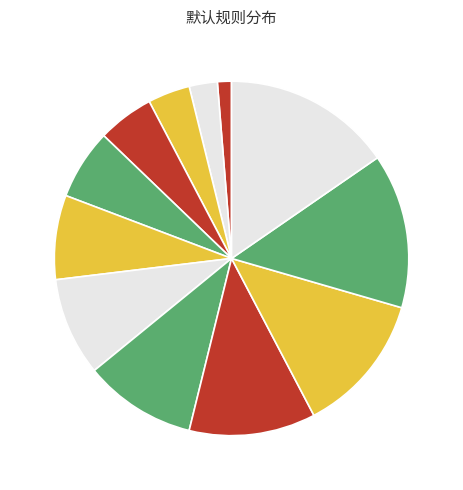

How many segments does this pie chart have?

12